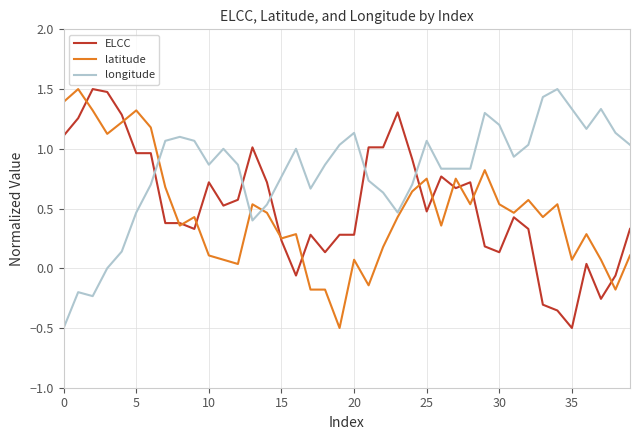

What is the lowest value of the ELCC series?

-0.5